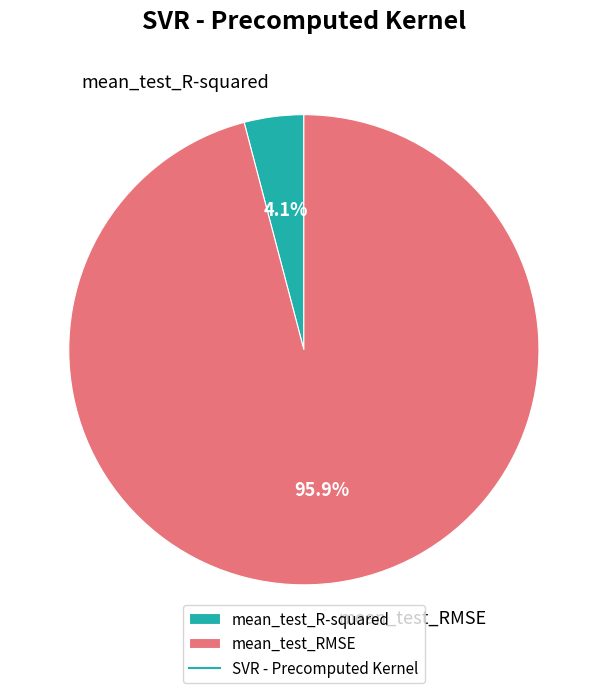

What percentage is the mean_test_R-squared slice, to the nearest percent?

4%